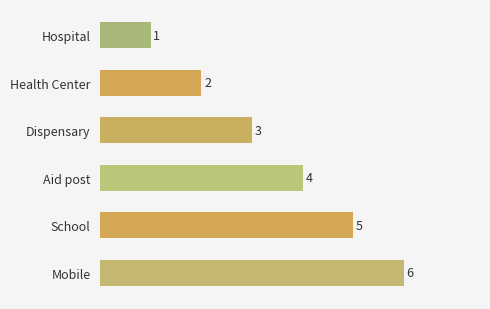

Is it true that the value at School is 5?

True